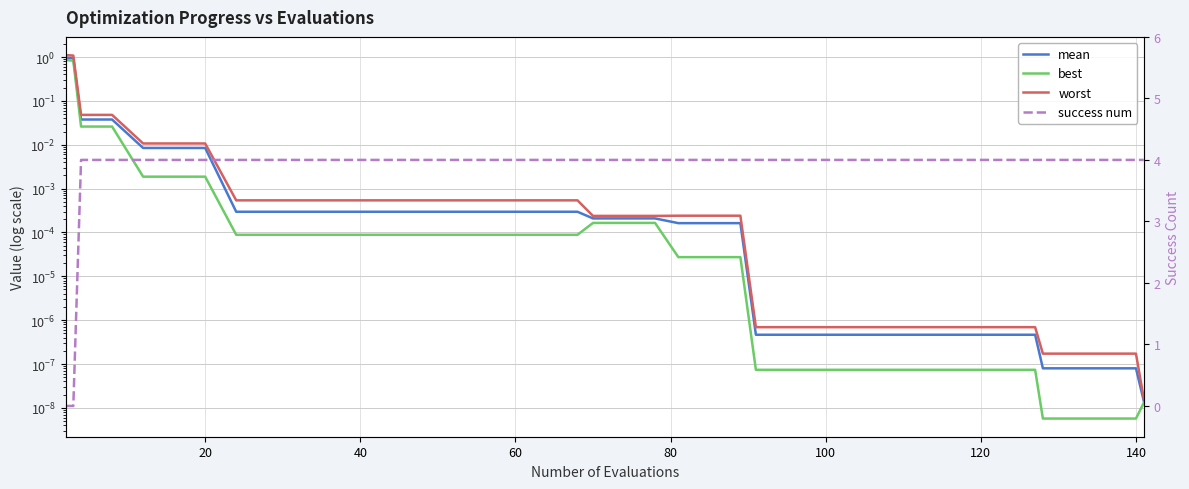

Between which two adjacent categories do success num and worst first intersect?

20 and 40